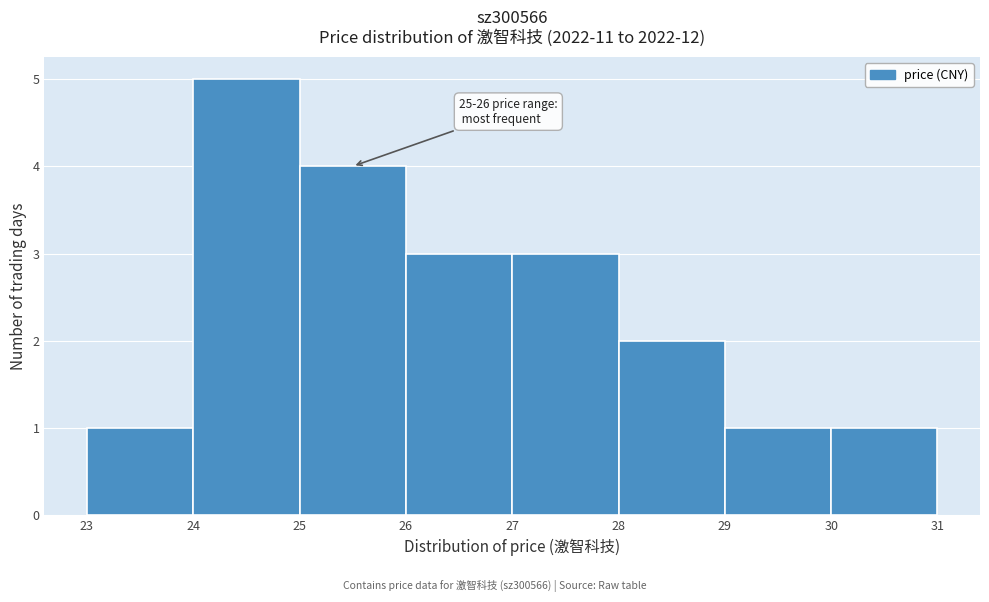

Which range on the x-axis has the tallest bar?

24 to 25